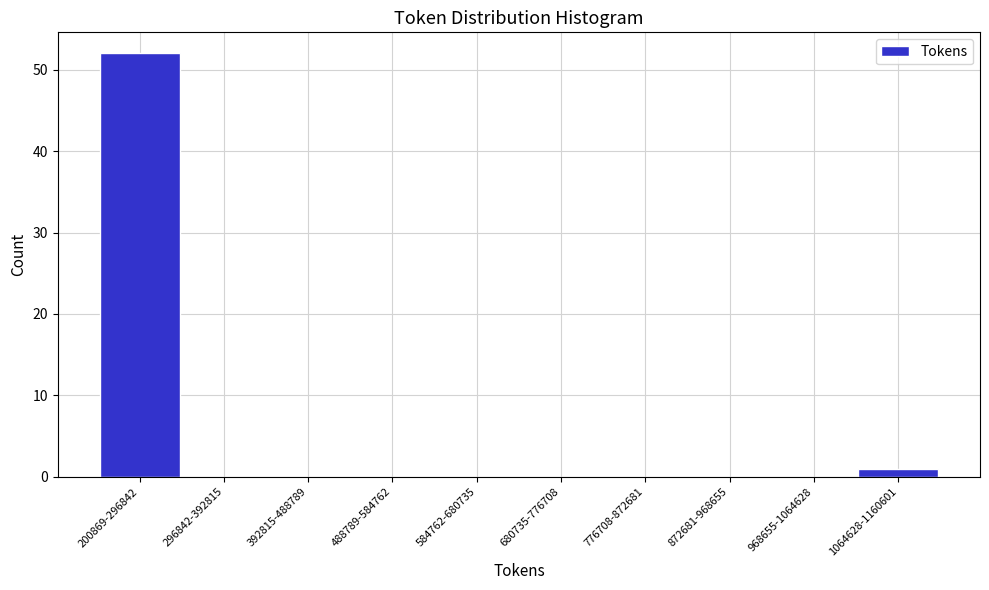

Which label corresponds to the largest value in the chart?

200869-296842